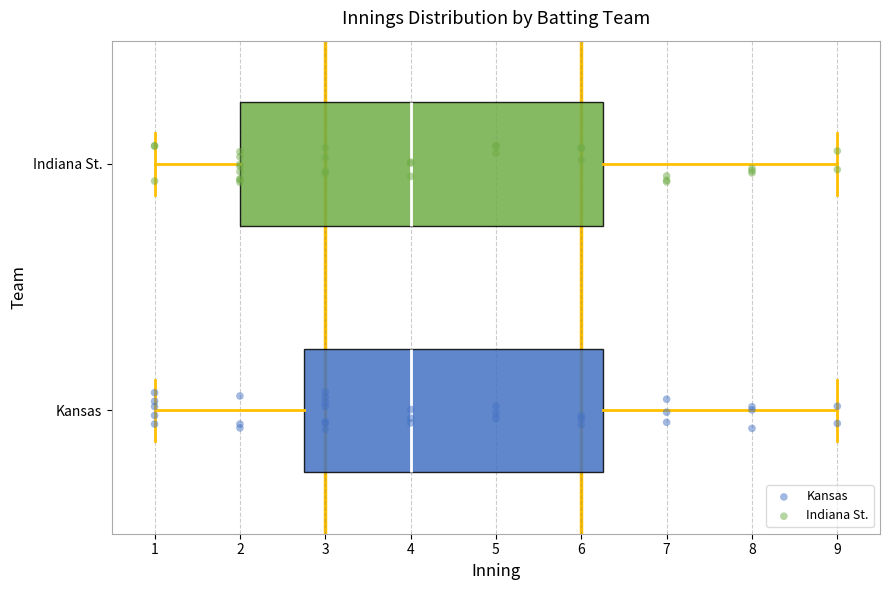

Where does the left whisker of the box for Kansas end on the x-axis? The values are not printed on the chart, so give them approximately, as read against the axis.

1.0